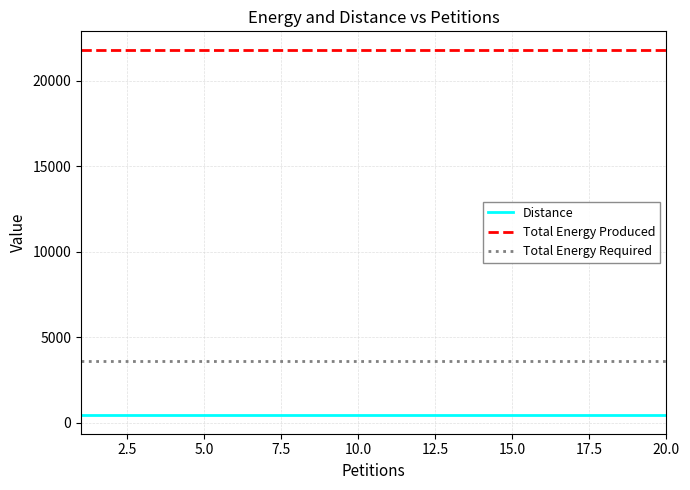

Which series has the largest total across all categories?

Total Energy Produced